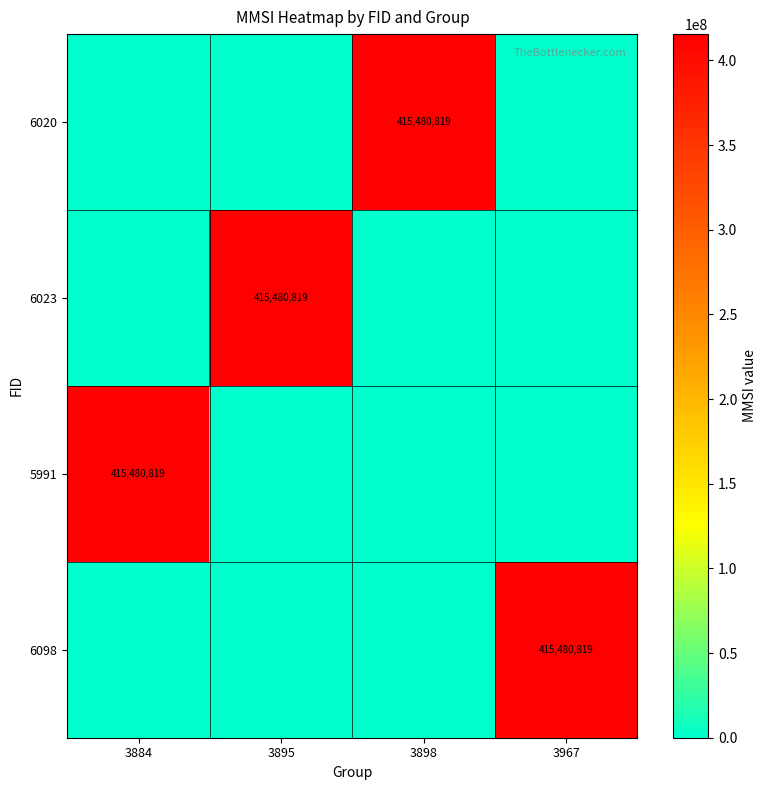

True or false: 6098 has a value of 415480819 at 3967.

True